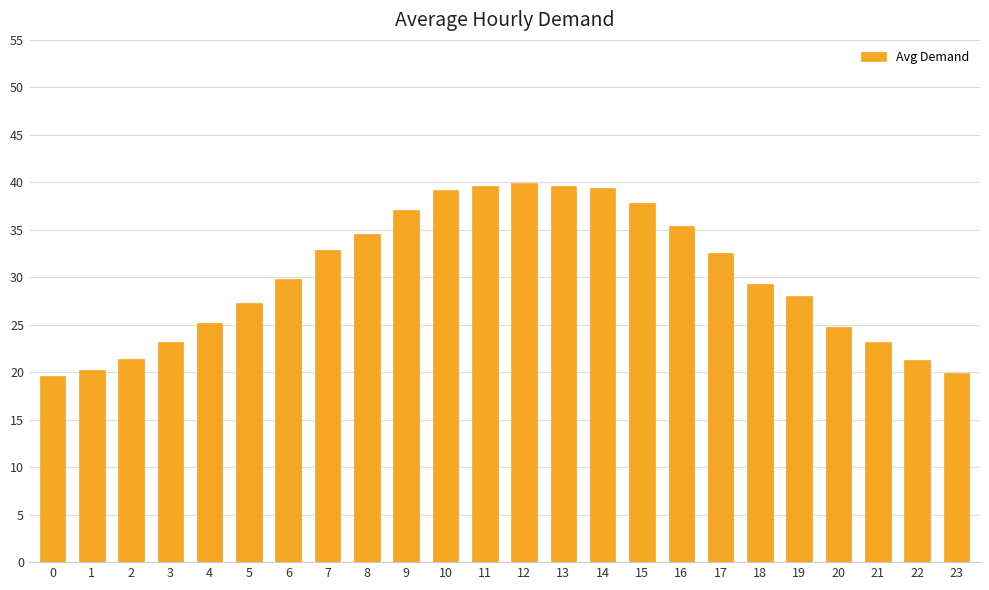

Is it true that the value at 3 is 5.3?

False